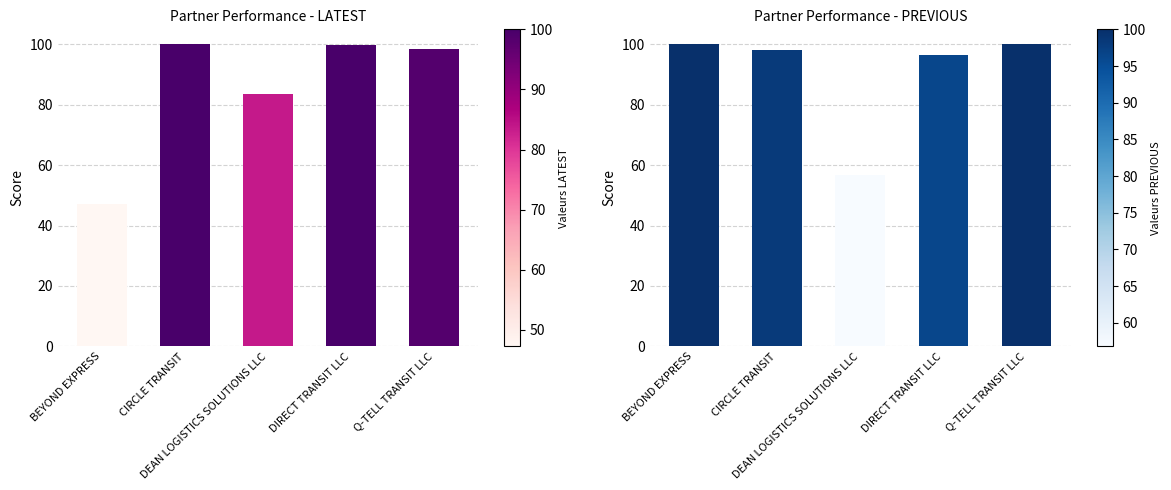

At which category is the sum across all series the highest?

Q-TELL TRANSIT LLC